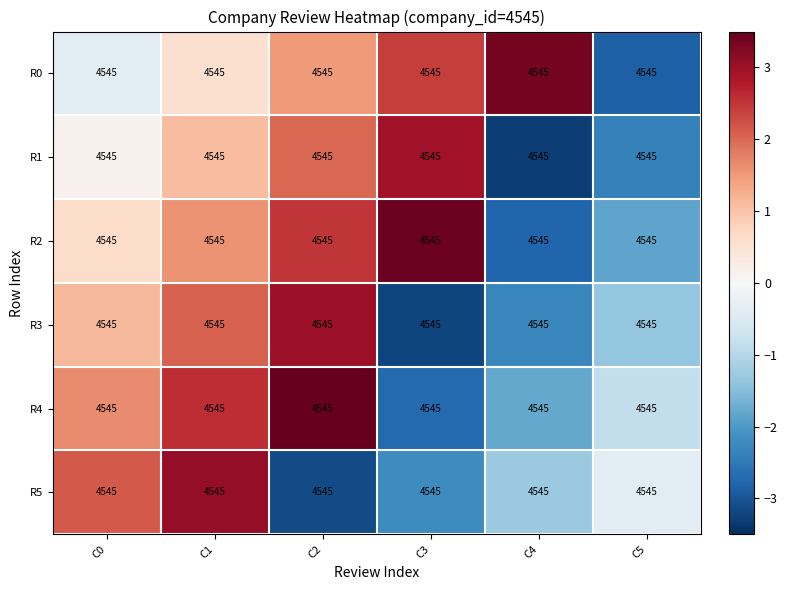

What is the sum of the R2 values at C1 and C5?

-0.3